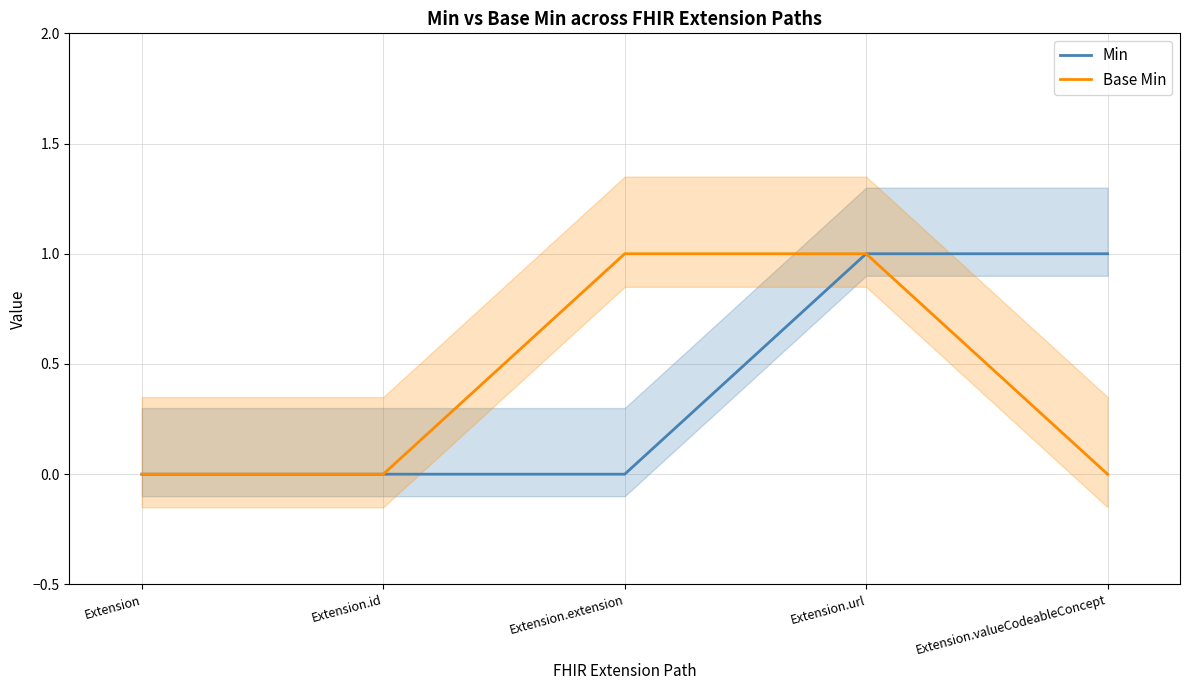

The Base Min series shows 1 at Extension.url. True or false?

True